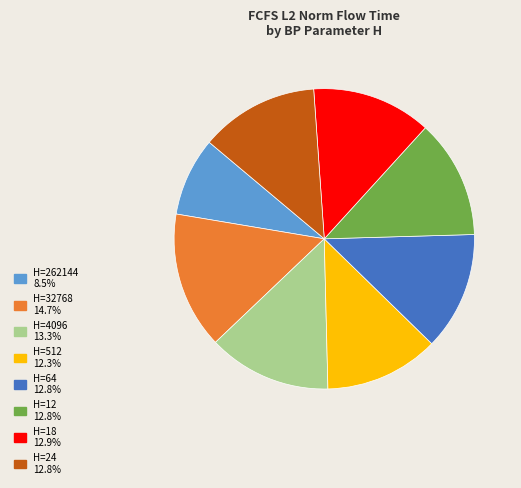

Does any single category account for the majority?

No